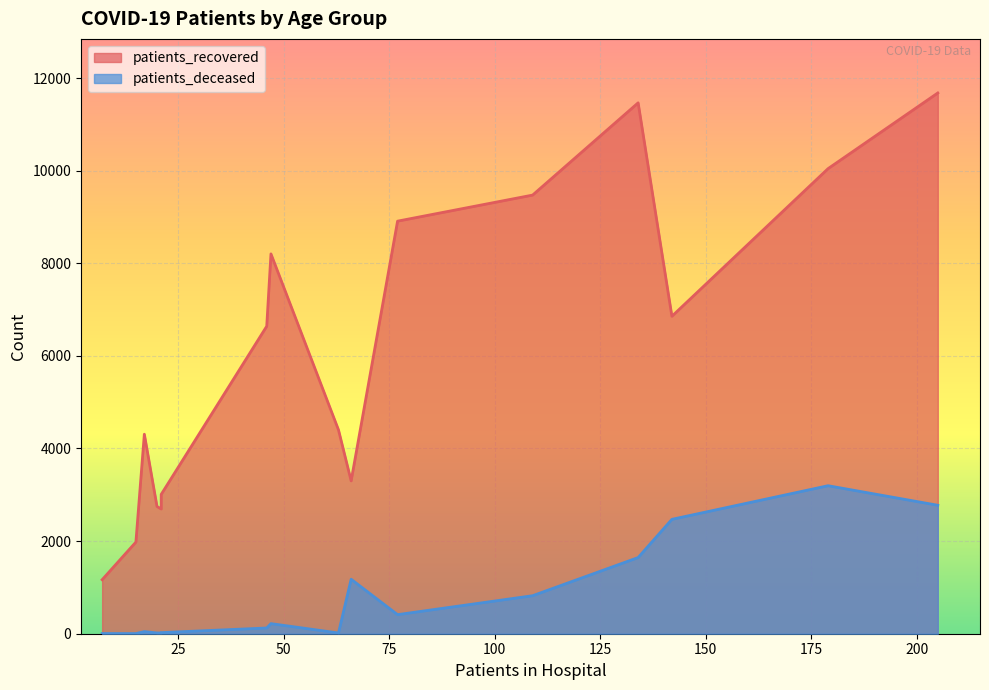

At >90, list the series in order from smallest to largest.

patients_deceased, patients_recovered